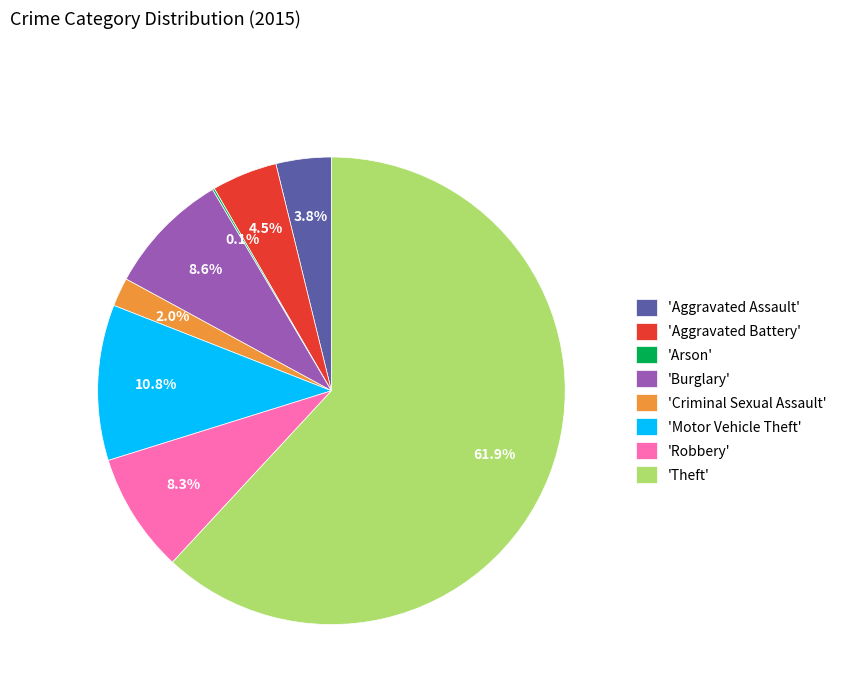

Which category has the biggest portion of the pie?

'Theft'